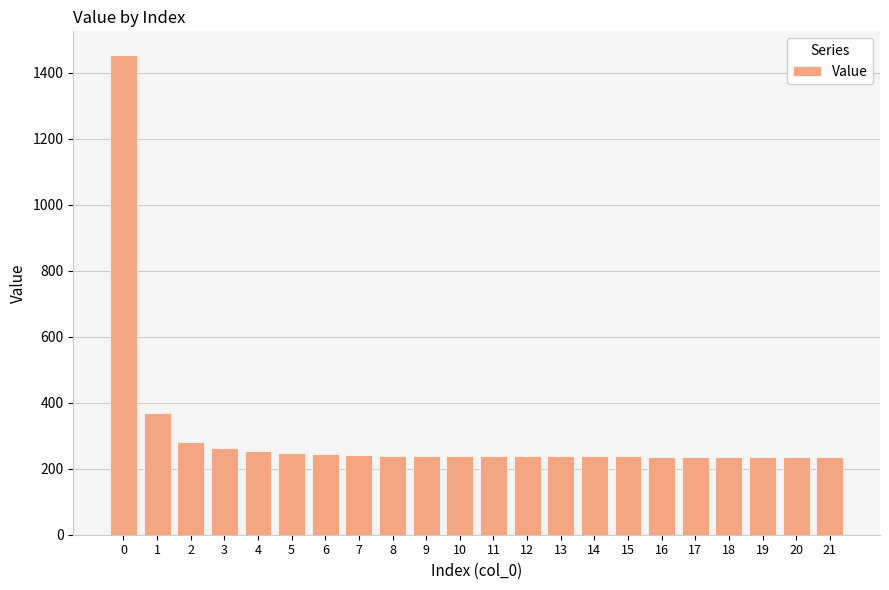

What is the average value?

303.4